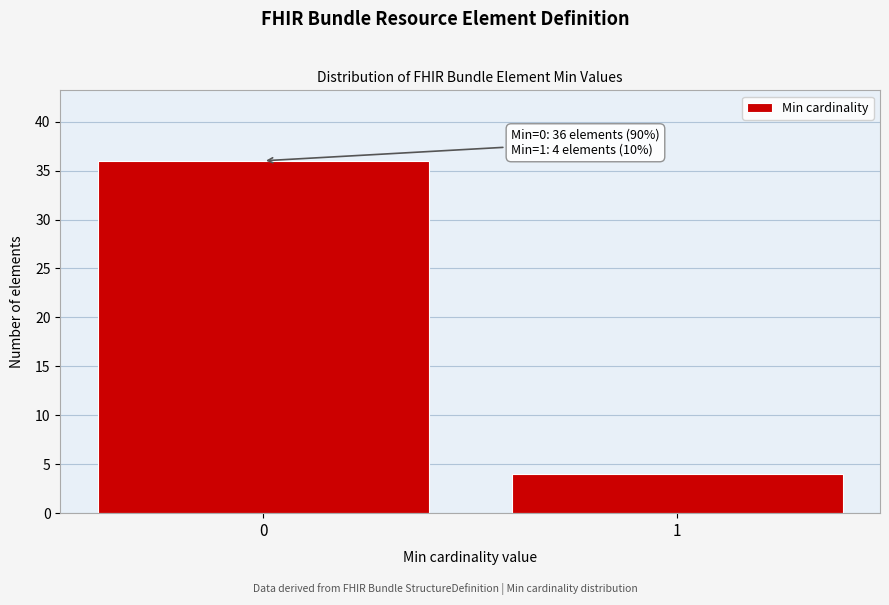

Reading left to right, extract all data points from this chart.

36	4